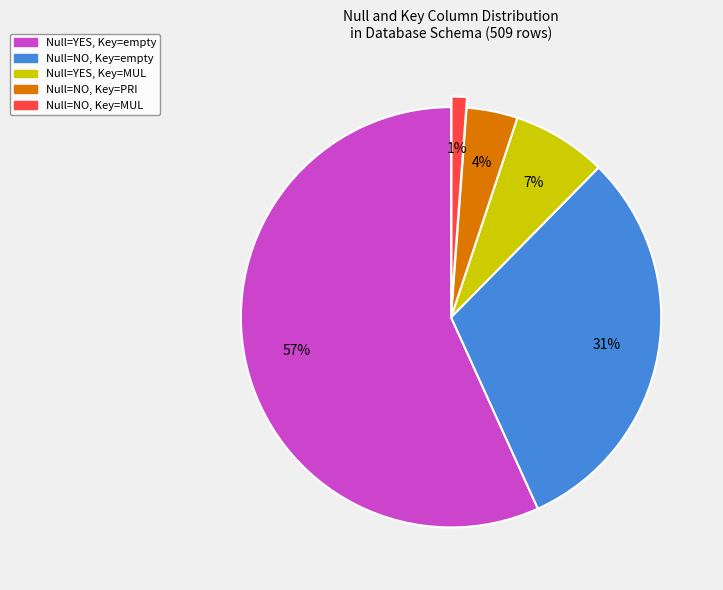

To the nearest percent, what is the difference between the largest and smallest slice percentages?

56%